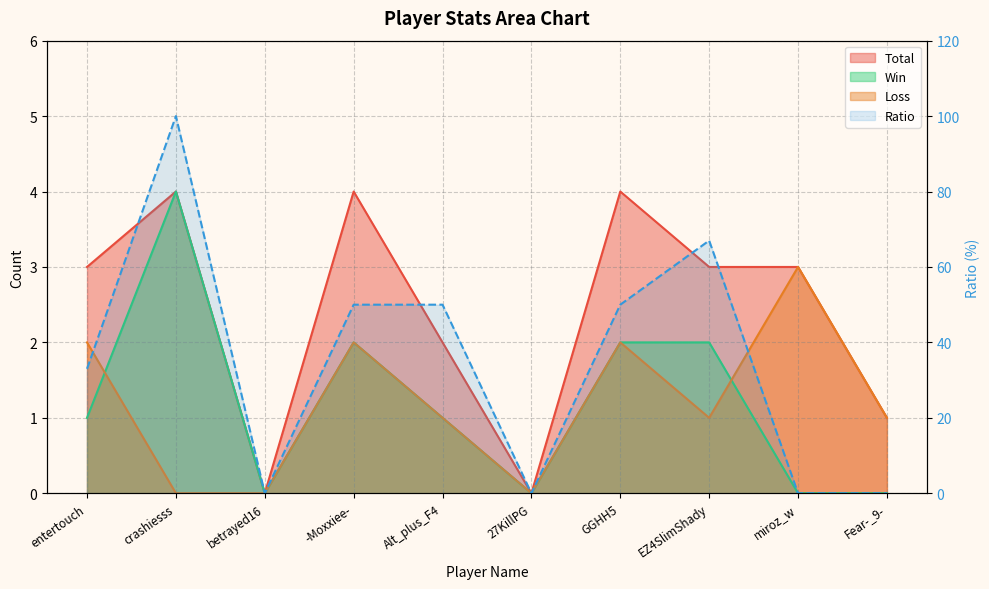

List the series in order of their peak value, highest first.

Ratio, Total, Win, Loss